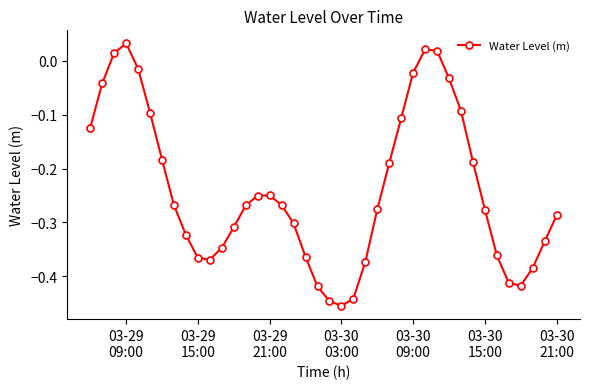

How many points are higher than both their immediate neighbors (excluding endpoints)?

3